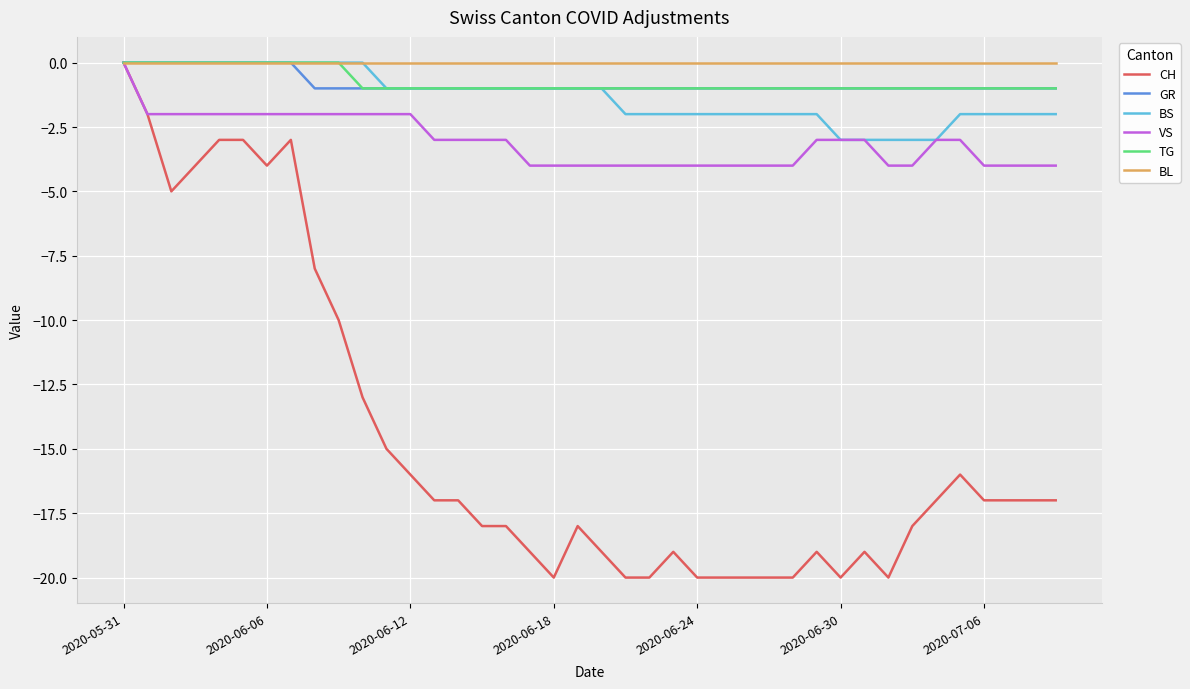

Which series has the widest spread of values?

CH